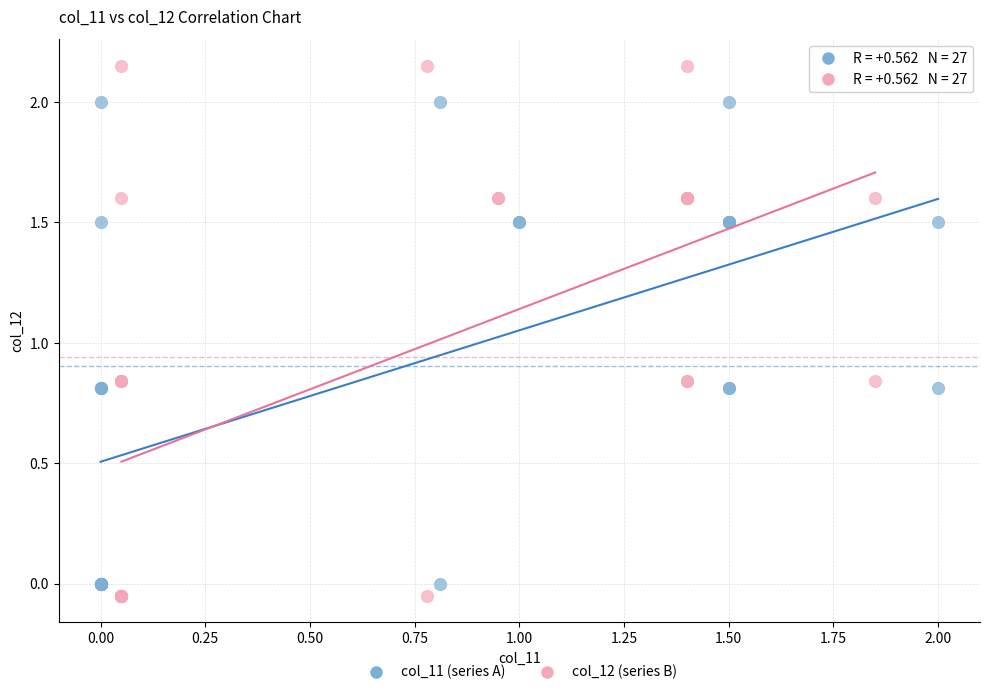

Which series has the largest Y range (max minus min)?

col_12 (series B)